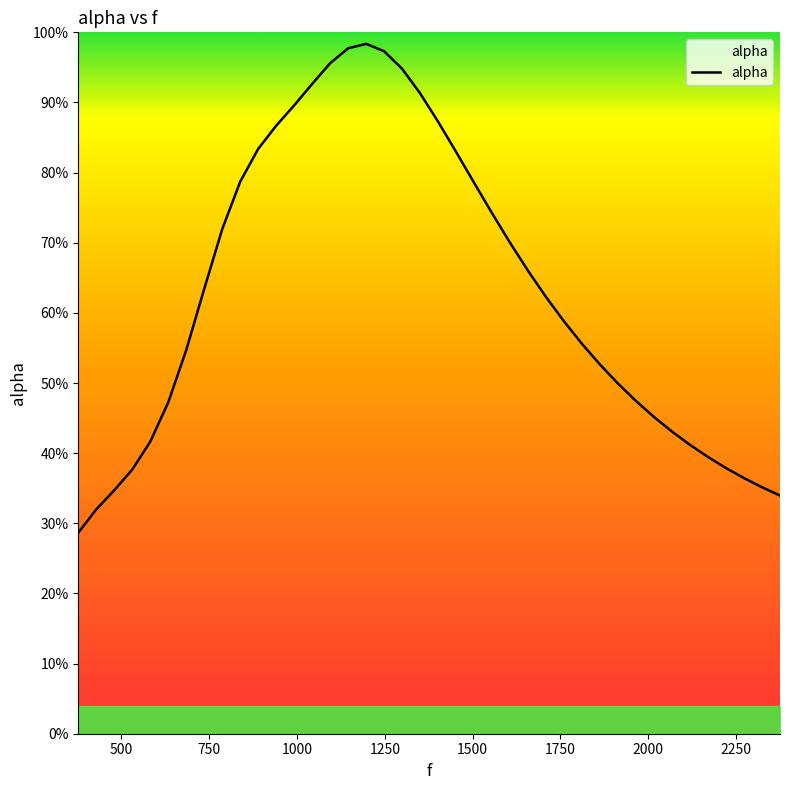

Is this an area chart (filled region under the line)?

Yes